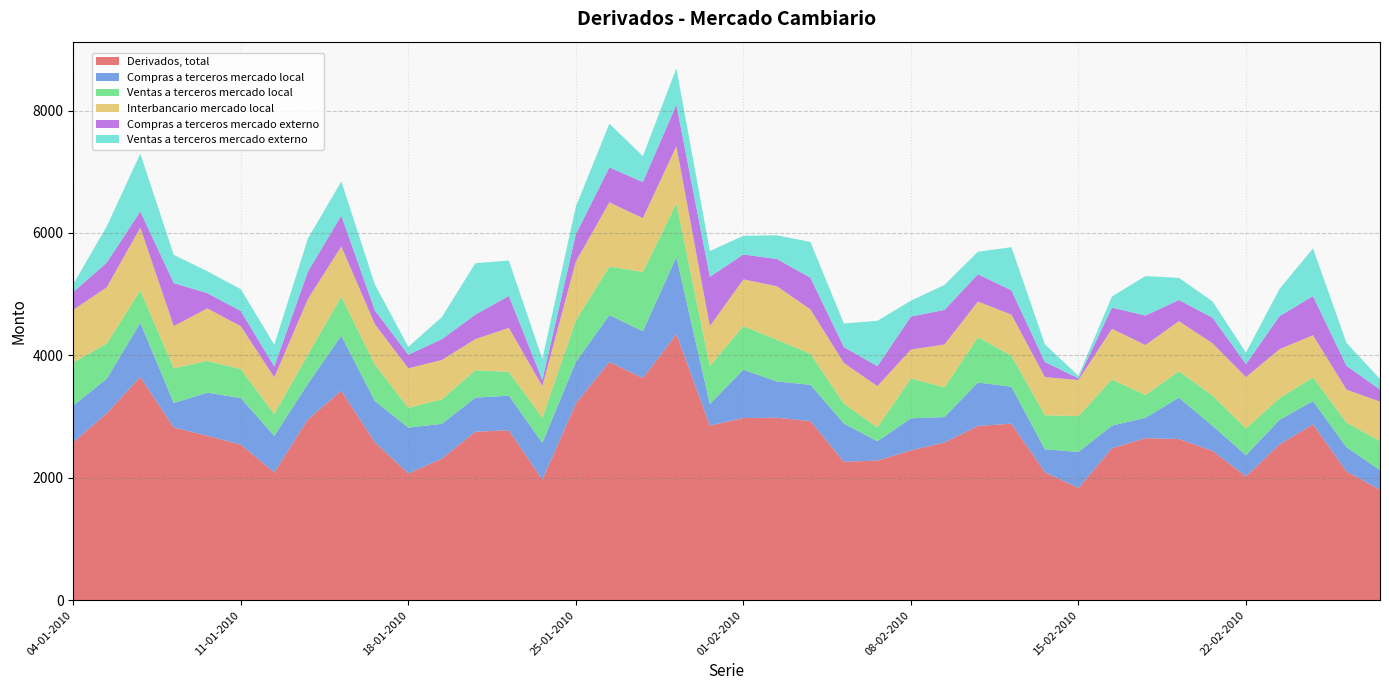

Reading left to right, extract all data points from this chart.

Derivados, total: 2582	3055	3648	2822	2687	2541	2088	2953	3421	2581	2070	2312	2753	2776	1970	3215	3893	3628	4346	2852	2977	2981	2927	2261	2282	2447	2576	2847	2884	2090	1833	2482	2648	2633	2441	2023	2543	2874	2103	1807
Compras a terceros mercado local: 600	563	885	400	704	762	596	581	902	674	750	569	557	566	601	679	765	767	1261	355	789	592	593	625	315	525	416	710	604	375	589	370	333	675	409	346	403	380	398	317
Ventas a terceros mercado local: 704	575	530	567	518	474	356	477	638	597	324	401	448	388	412	679	793	968	880	619	714	683	508	326	225	653	484	740	507	557	585	755	371	433	495	437	355	387	402	474
Interbancario mercado local: 858	920	1025	689	860	699	601	907	820	660	645	643	508	720	515	962	1050	880	932	652	762	874	724	663	676	471	702	583	672	623	591	827	817	819	853	839	800	689	538	647
Compras a terceros mercado externo: 291	404	266	704	249	250	178	450	505	225	222	340	400	522	100	446	571	589	678	807	407	445	518	261	326	539	565	445	397	247	29	347	482	345	419	214	540	639	389	197
Ventas a terceros mercado externo: 130	593	942	461	357	356	356	538	556	424	129	360	840	578	343	450	714	425	595	420	305	387	584	385	741	259	408	369	704	288	39	182	645	362	266	187	444	779	375	172